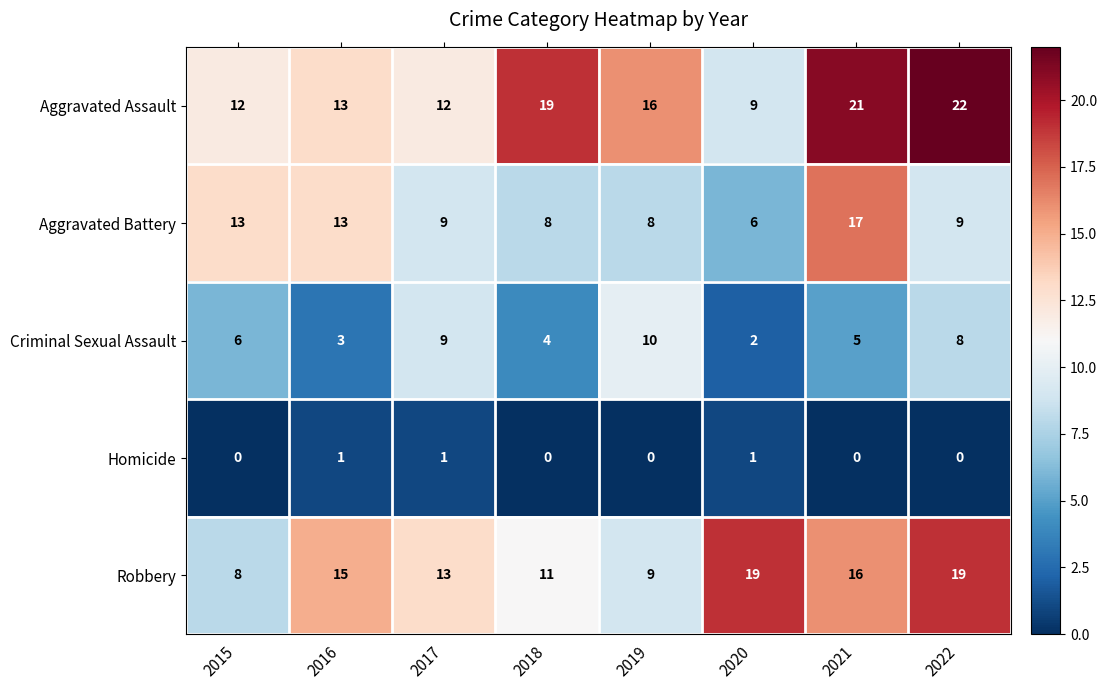

Count the Criminal Sexual Assault values in the range 4 to 9.

5